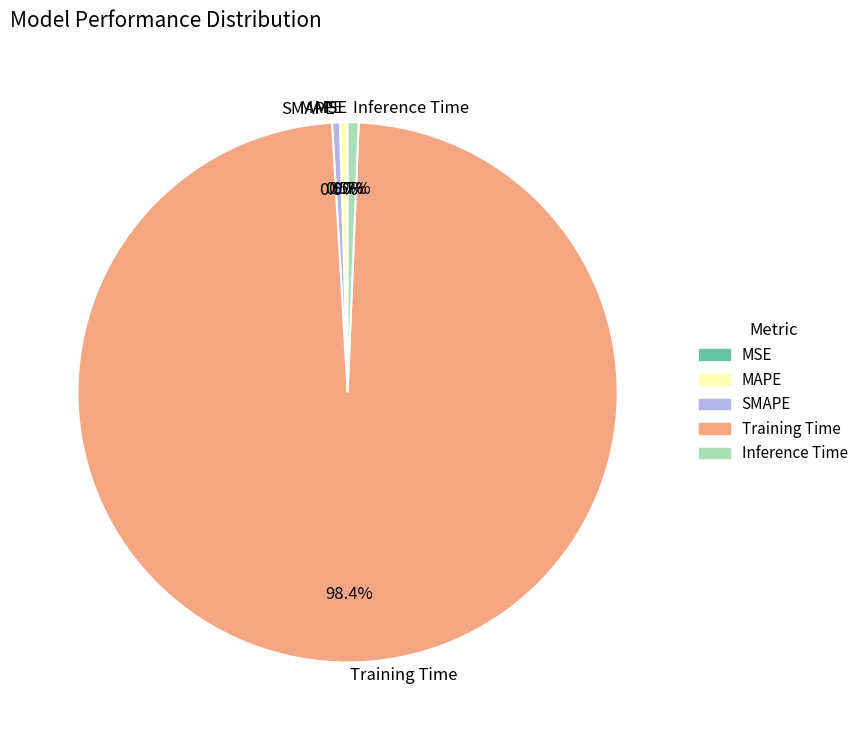

What percentage is NOT represented by SMAPE?

99.5%